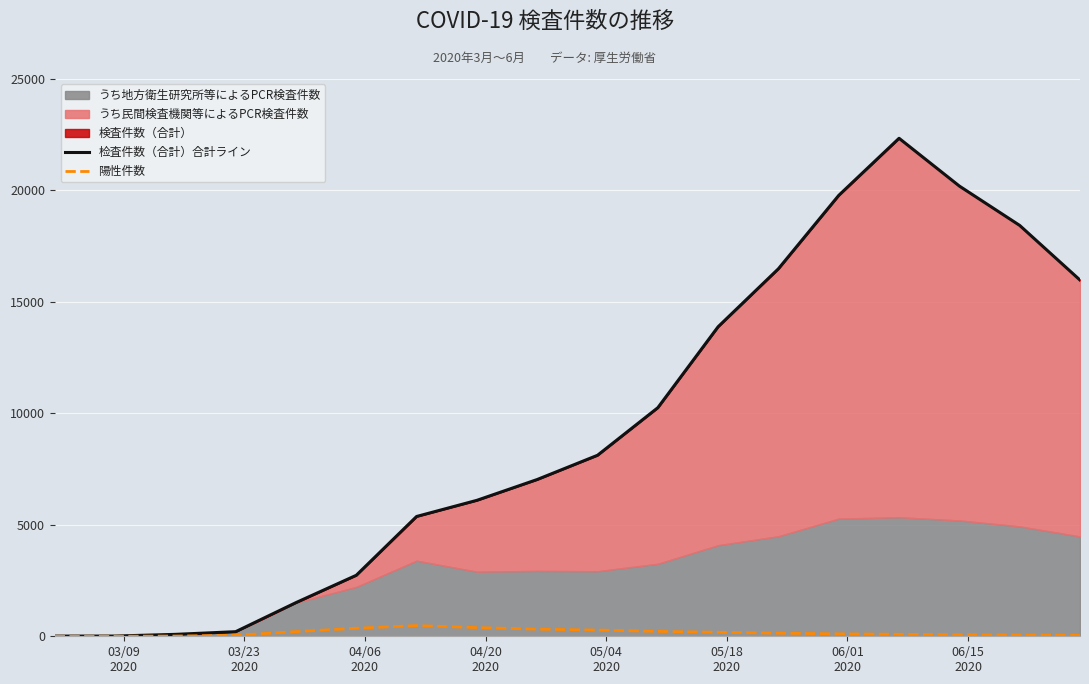

True or false: 陽性件数 and 检査件数（合計）合計ライン intersect in this chart.

False